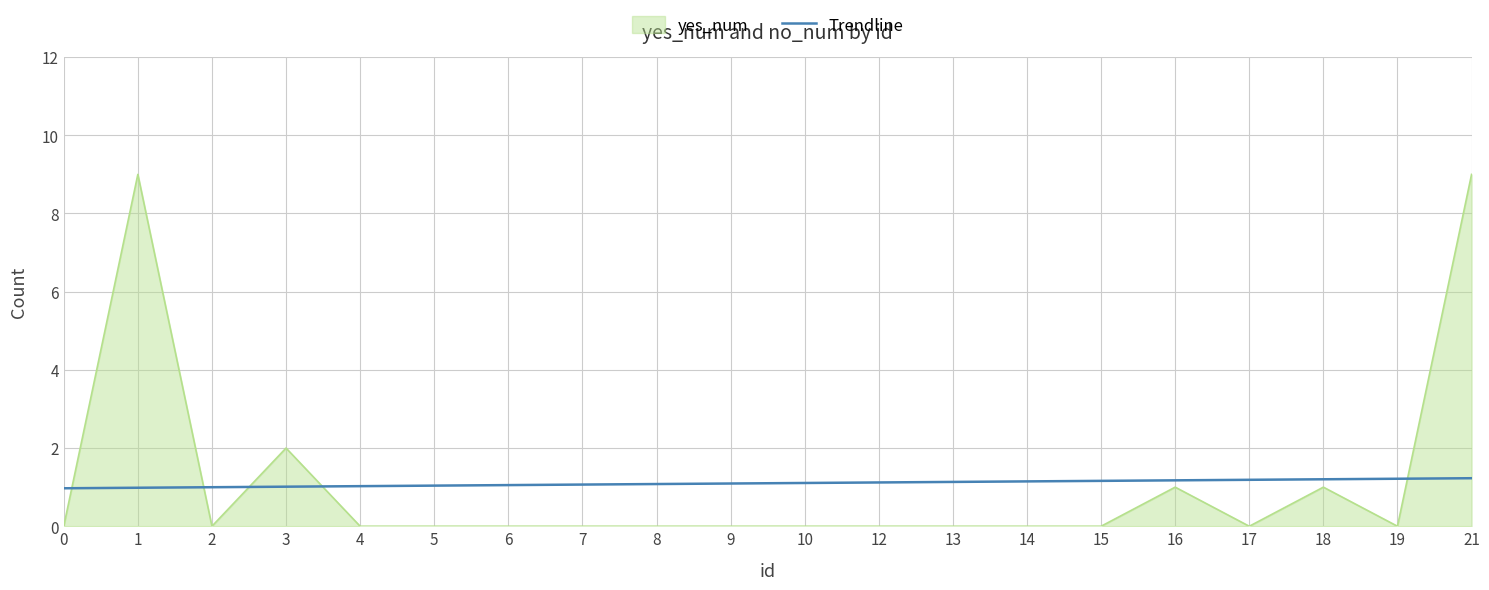

Which series changed the most between 14 and 18?

yes_num